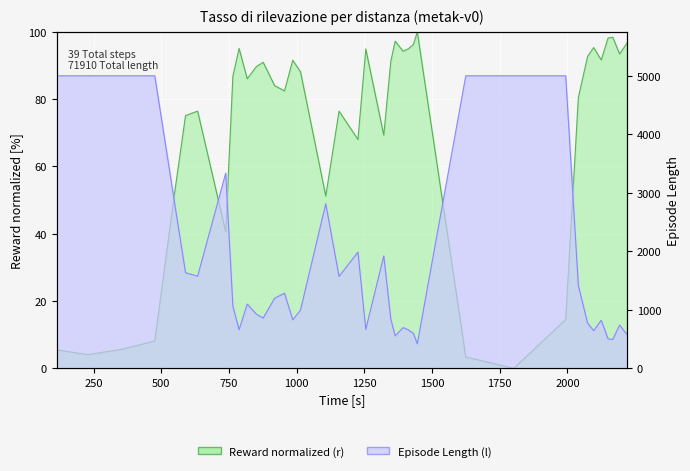

Which series has the largest total across all categories?

l